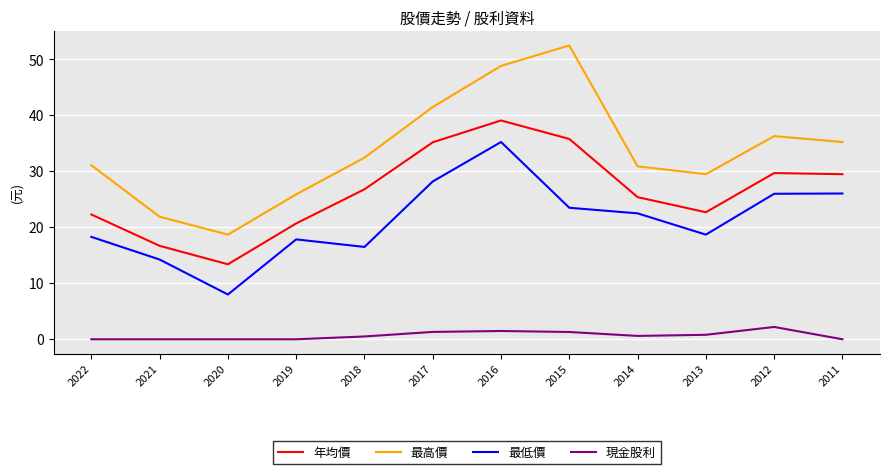

What are all the series names shown in the legend?

年均價, 最高價, 最低價, 現金股利